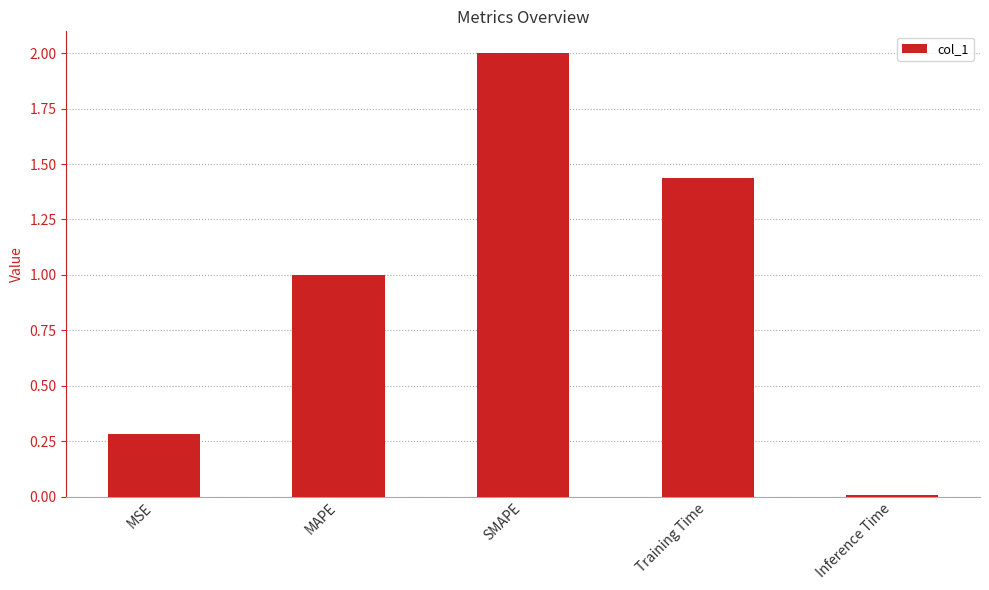

What is the label of the 2nd bar from the right?

Training Time